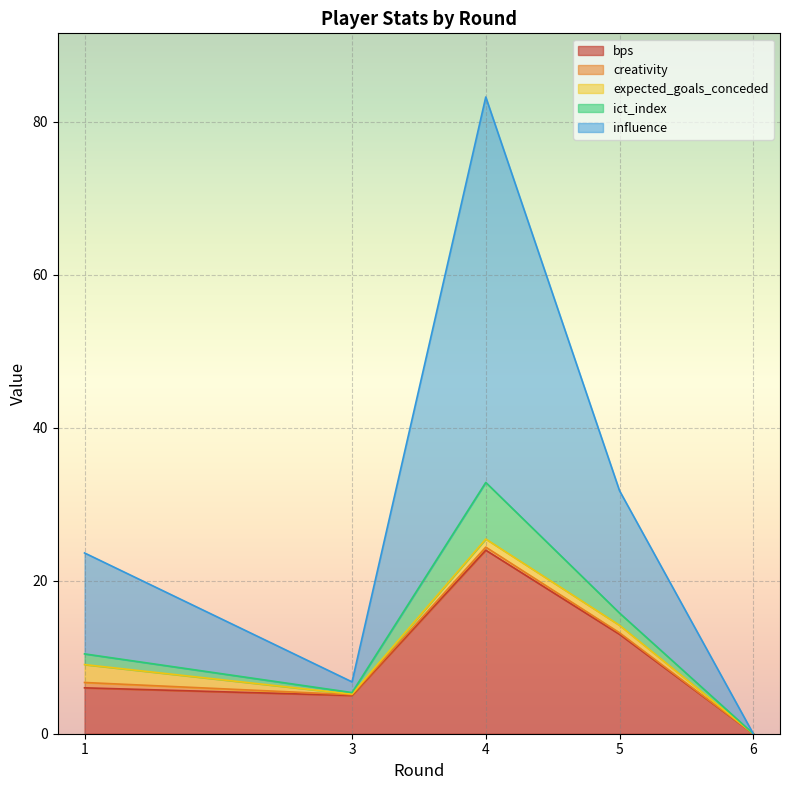

What is the value of the bps point at the 4th from the left?

13.0